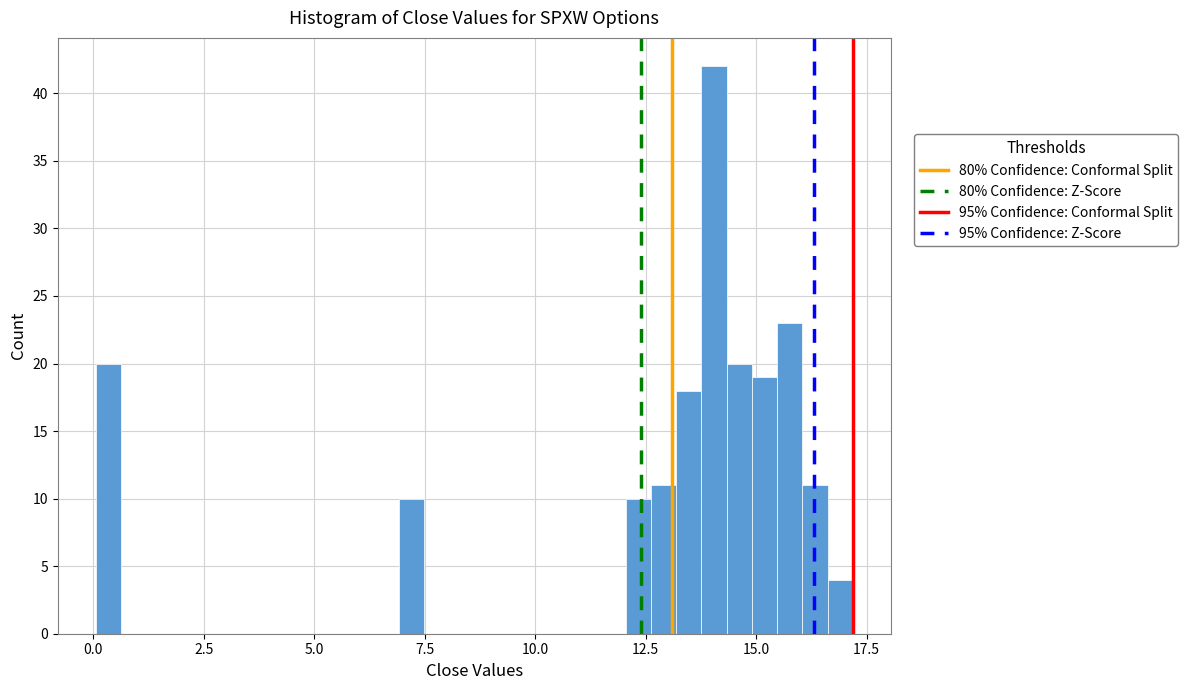

Read against the x-axis, roughly where is the centre of the tallest bar?

14.0